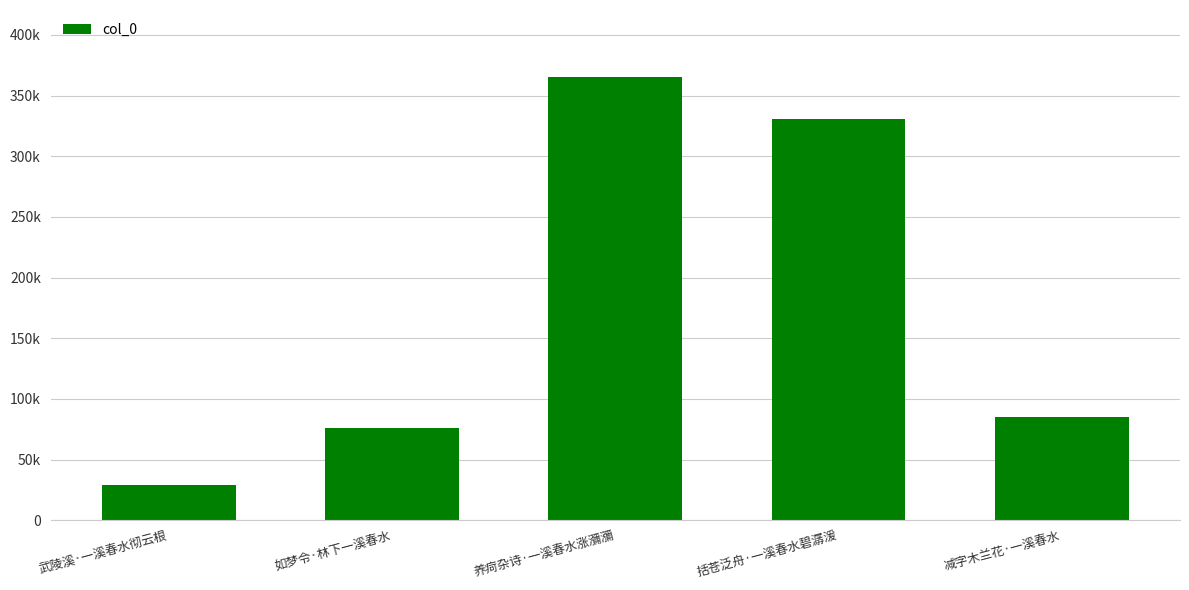

What is the label of the 5th bar from the left?

减字木兰花·一溪春水